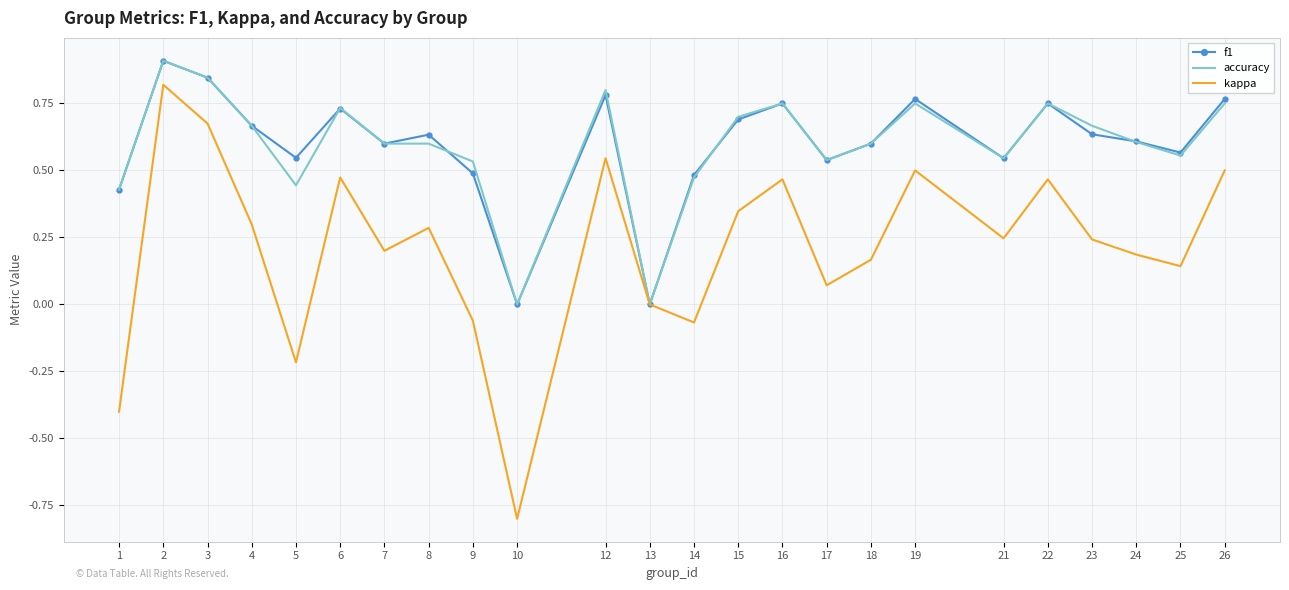

At which category is the sum across all series the highest?

2